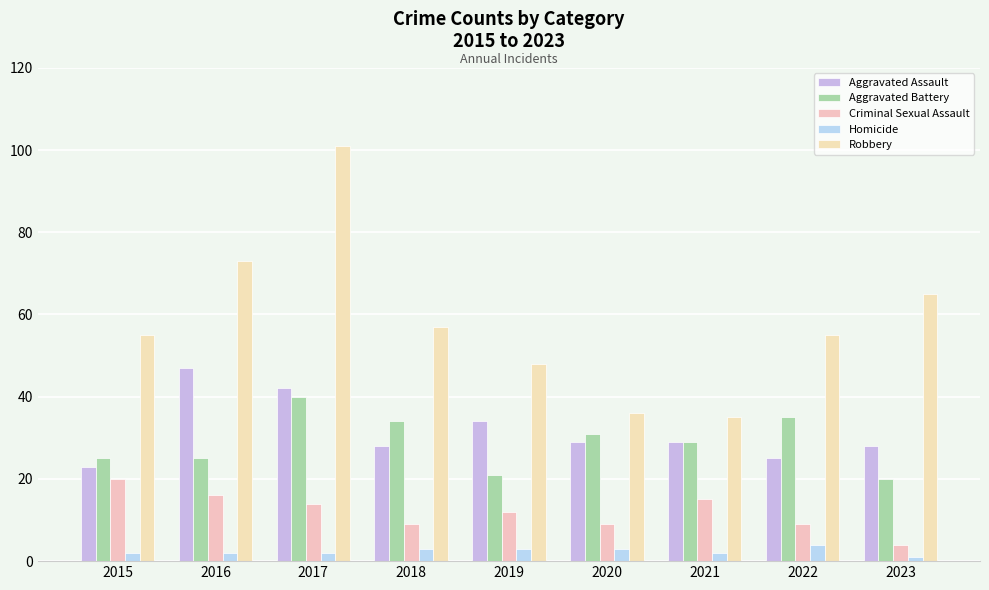

Count the number of data series in this chart.

5